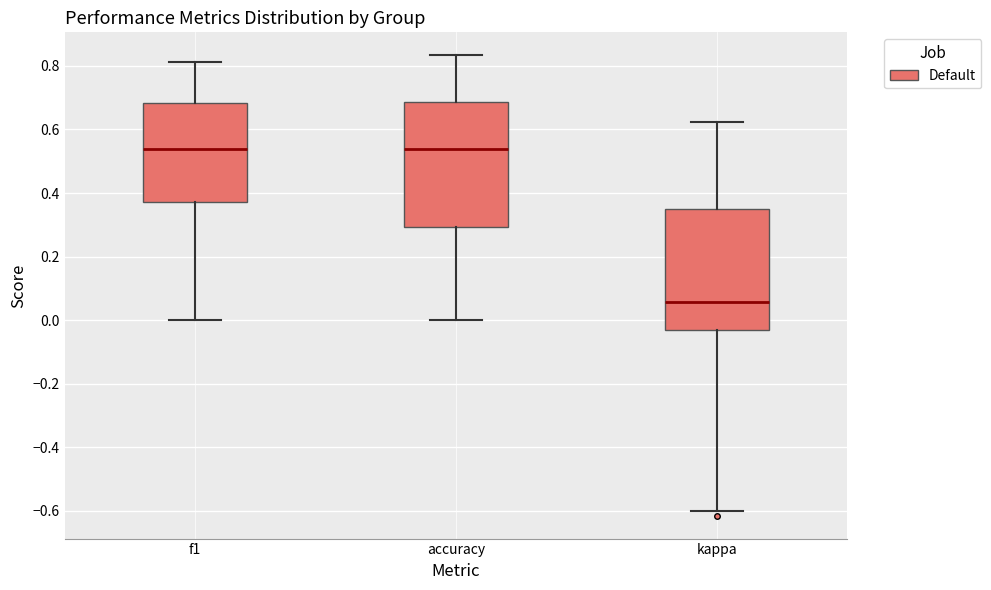

Reading left to right, transcribe this box plot: for each box, give where its median line is, the range the box spans, and where its two whiskers end, as read against the y-axis. The values are not printed on the chart, so give them approximately, as read against the axis.

f1: median 0.54, box 0.38 to 0.68, whiskers 0.00 to 0.82
accuracy: median 0.54, box 0.30 to 0.68, whiskers 0.00 to 0.84
kappa: median 0.06, box -0.04 to 0.36, whiskers -0.60 to 0.62